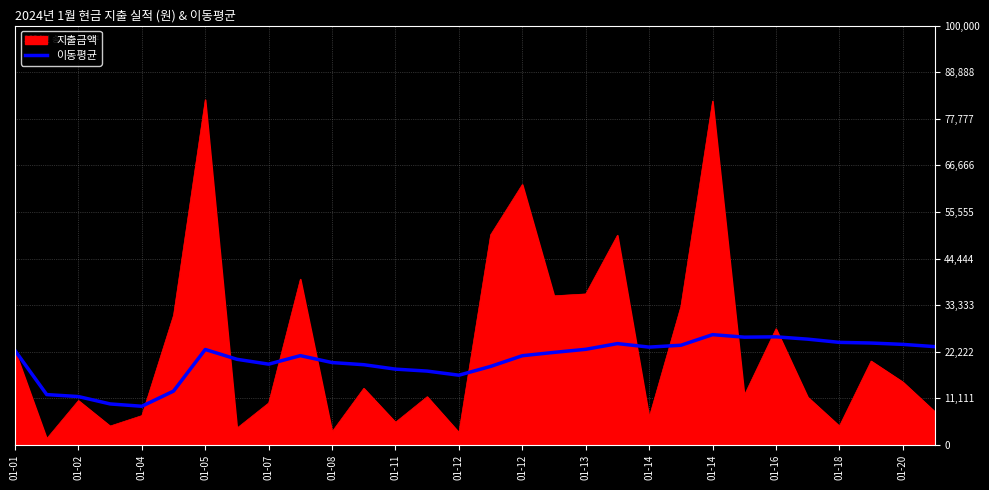

Which series has the widest spread of values?

지출금액